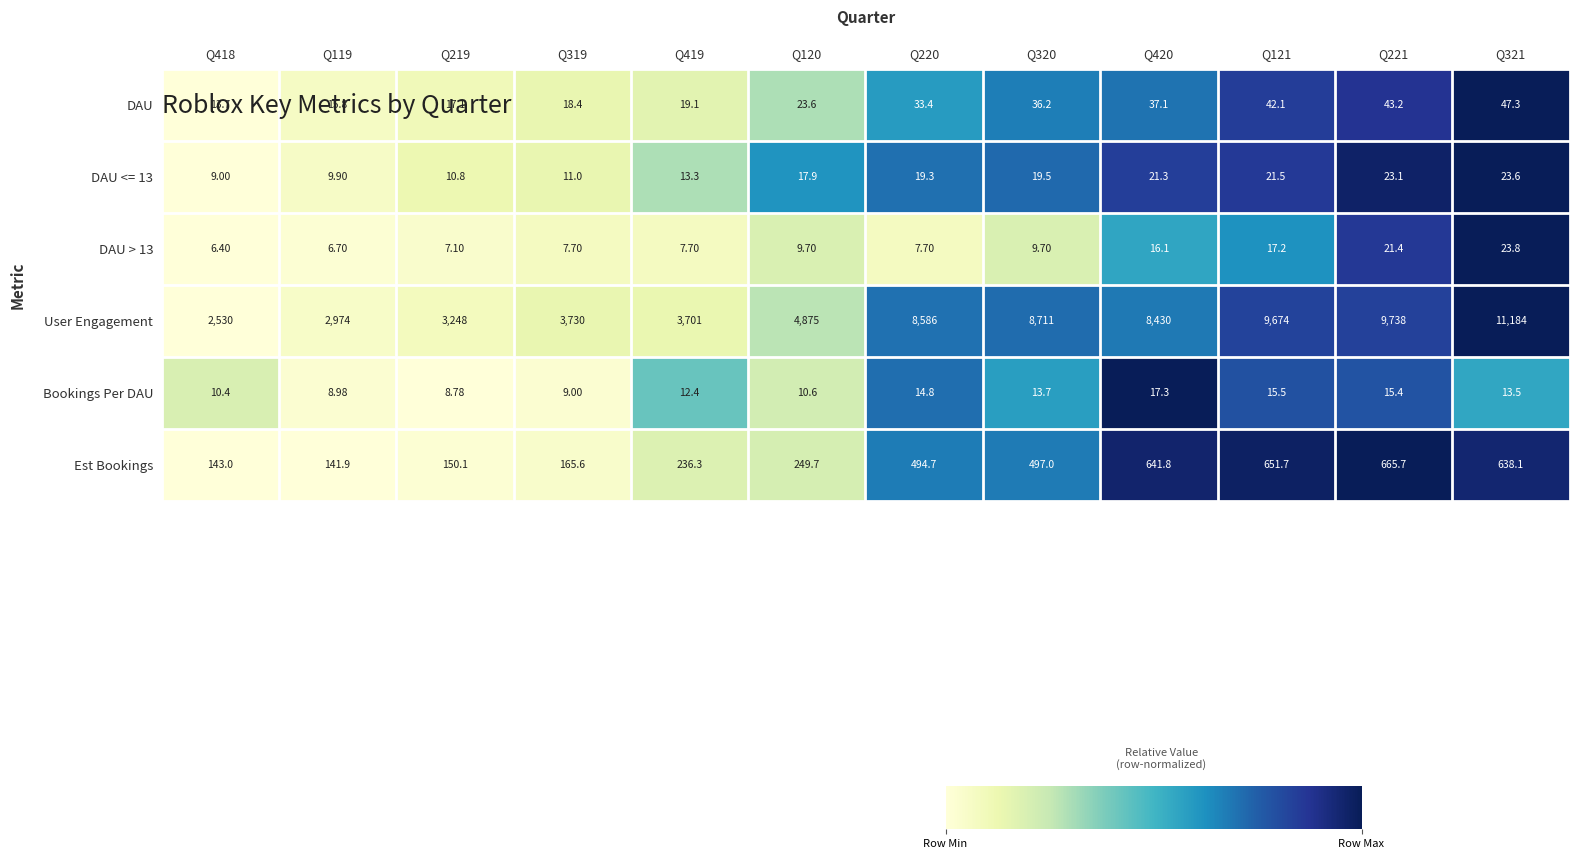

Between Q120 and Q221, which series saw the biggest shift?

User Engagement